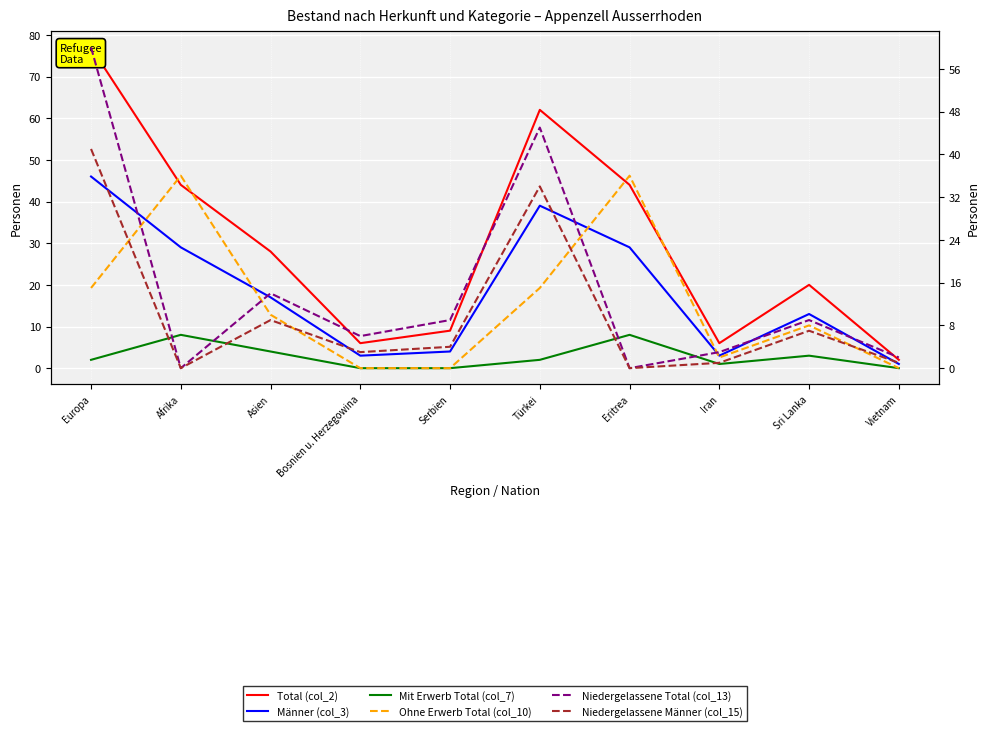

Which series has the largest total across all categories?

Total (col_2)